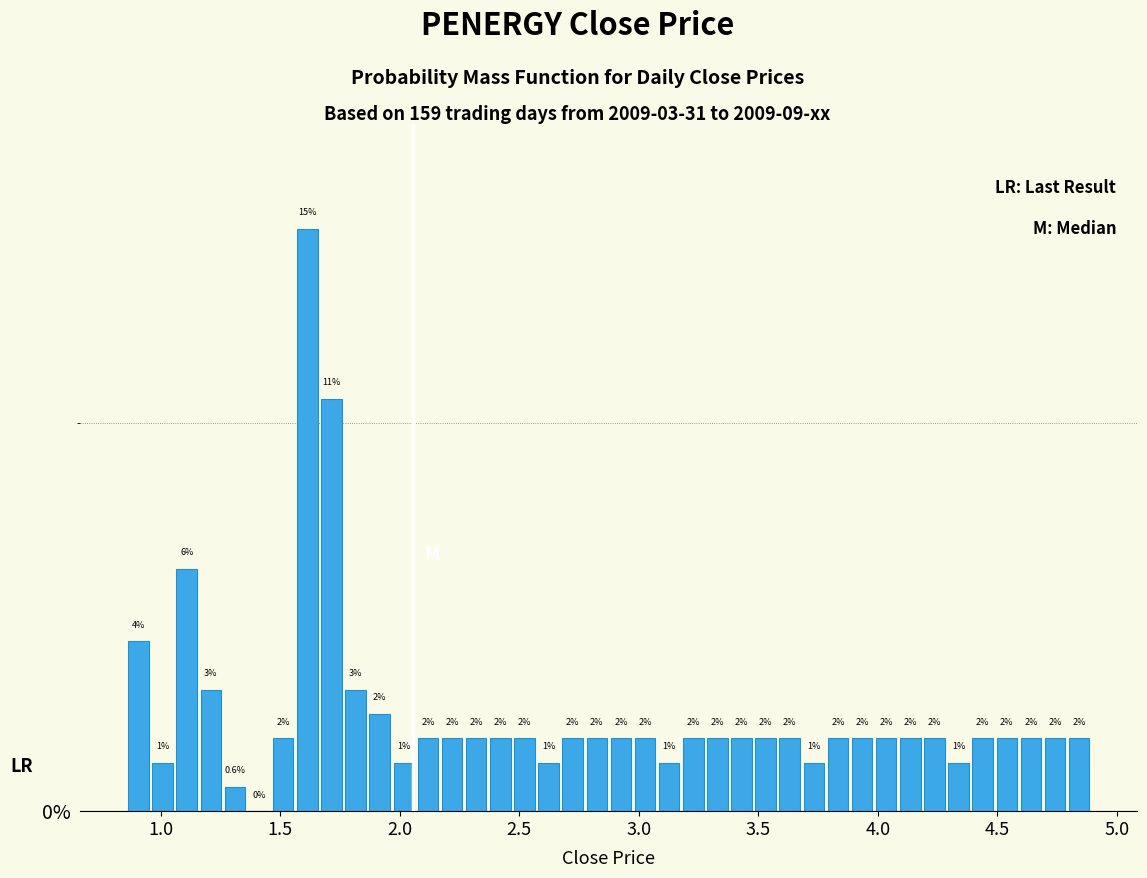

Around what value on the x-axis is the tallest bar? Give the approximate position of its centre, as read against the axis.

1.60